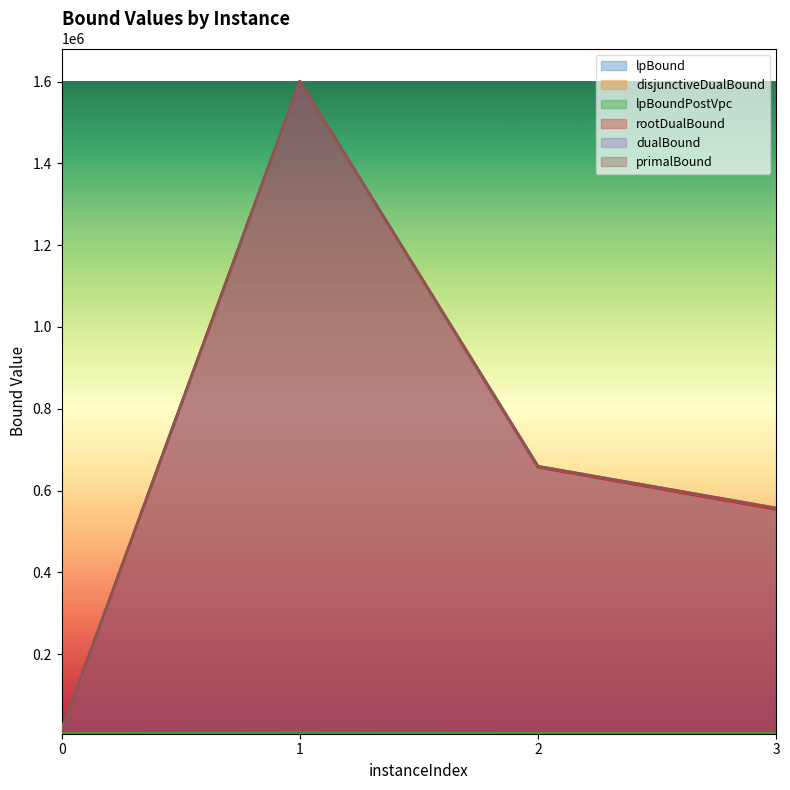

True or false: rootDualBound has a value of 14860.0 at 0.

True